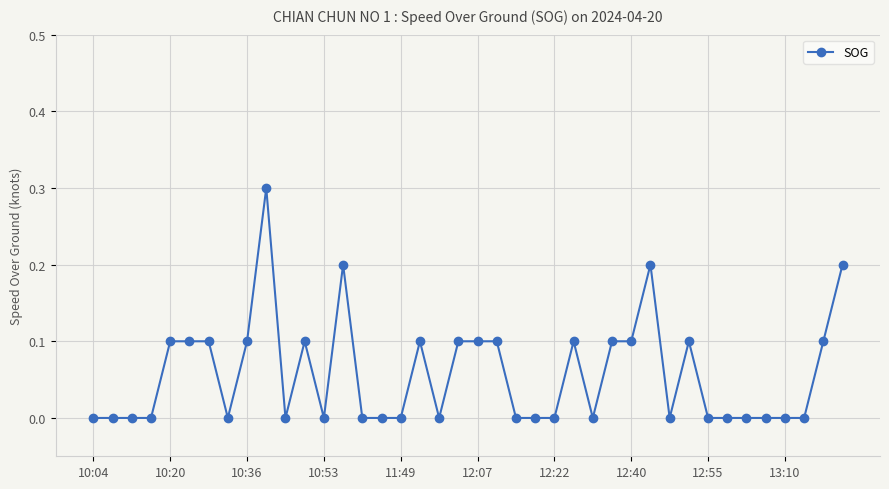

True or false: there are more than 0 points higher than both neighbors.

True